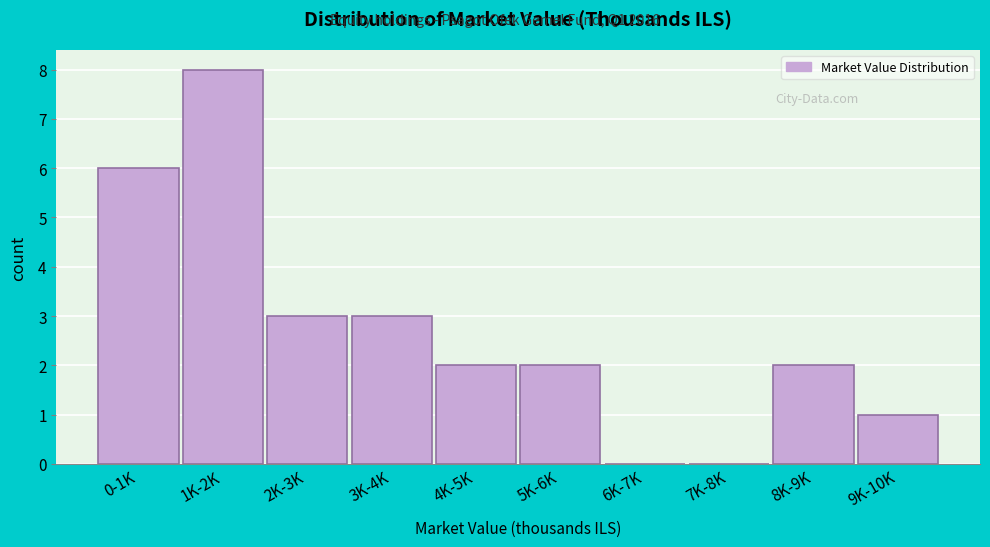

Reading right to left, list all the values displayed in this chart.

9K-10K=1	8K-9K=2	7K-8K=0	6K-7K=0	5K-6K=2	4K-5K=2	3K-4K=3	2K-3K=3	1K-2K=8	0-1K=6